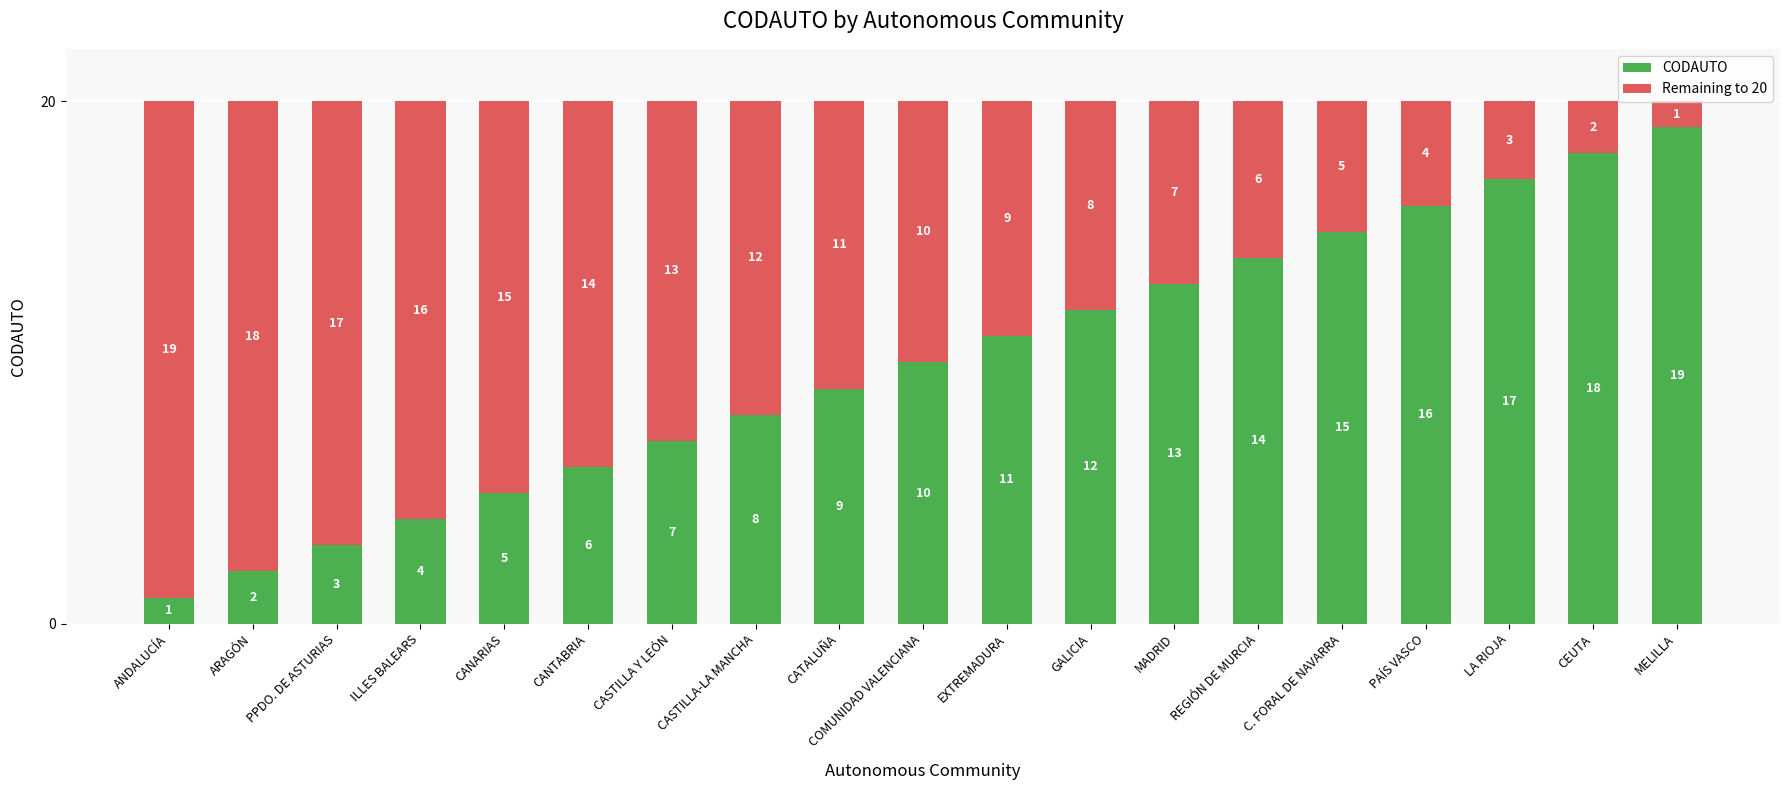

Are the bars horizontal?

No